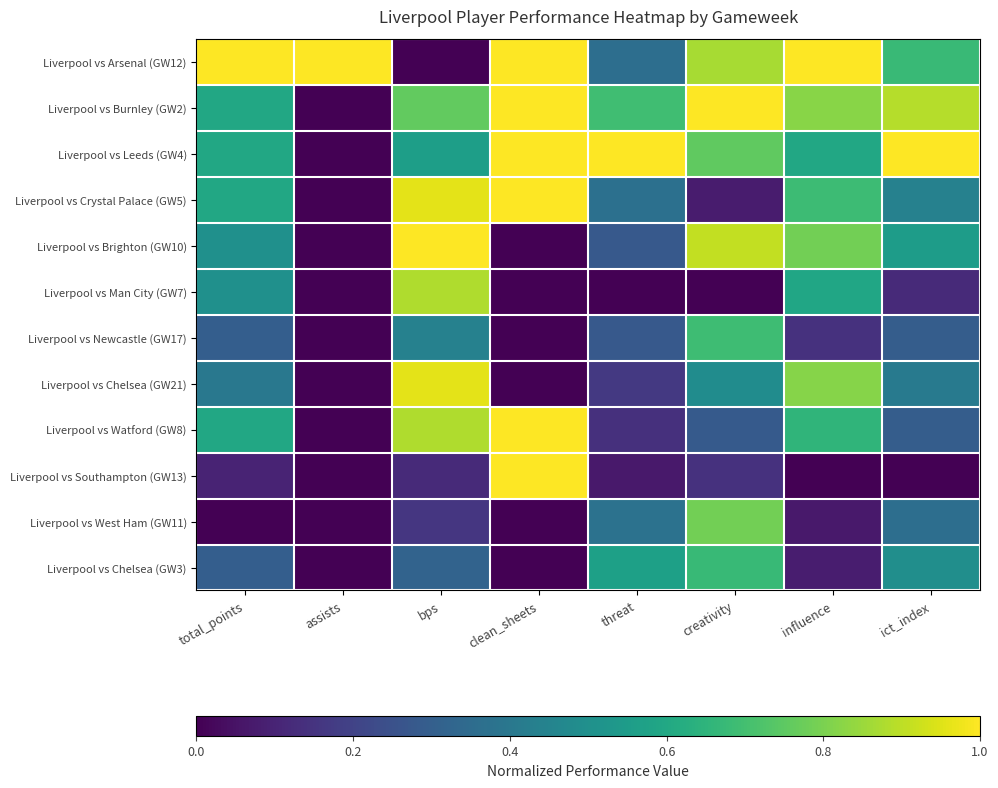

At threat, list the series in order from smallest to largest.

Liverpool vs Man City (GW7), Liverpool vs Southampton (GW13), Liverpool vs Watford (GW8), Liverpool vs Chelsea (GW21), Liverpool vs Brighton (GW10), Liverpool vs Newcastle (GW17), Liverpool vs Arsenal (GW12), Liverpool vs Crystal Palace (GW5), Liverpool vs West Ham (GW11), Liverpool vs Chelsea (GW3), Liverpool vs Burnley (GW2), Liverpool vs Leeds (GW4)